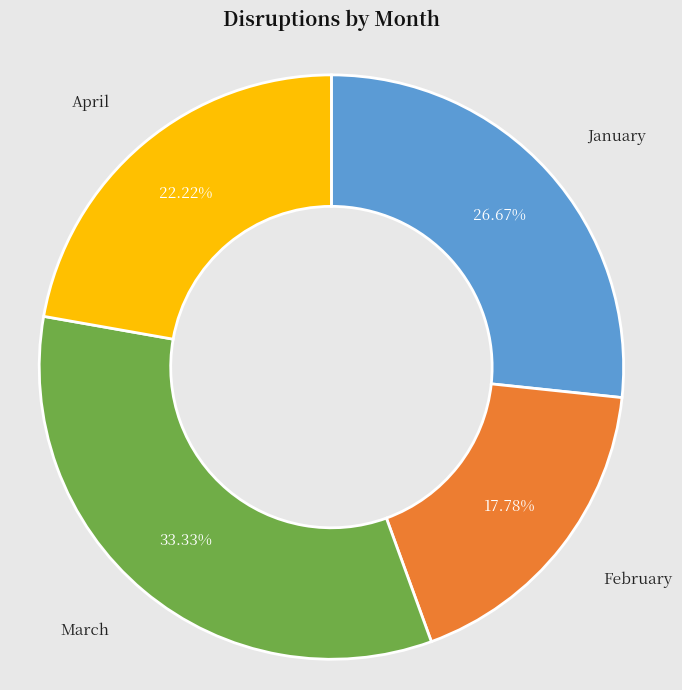

Between February and January, which is larger?

January